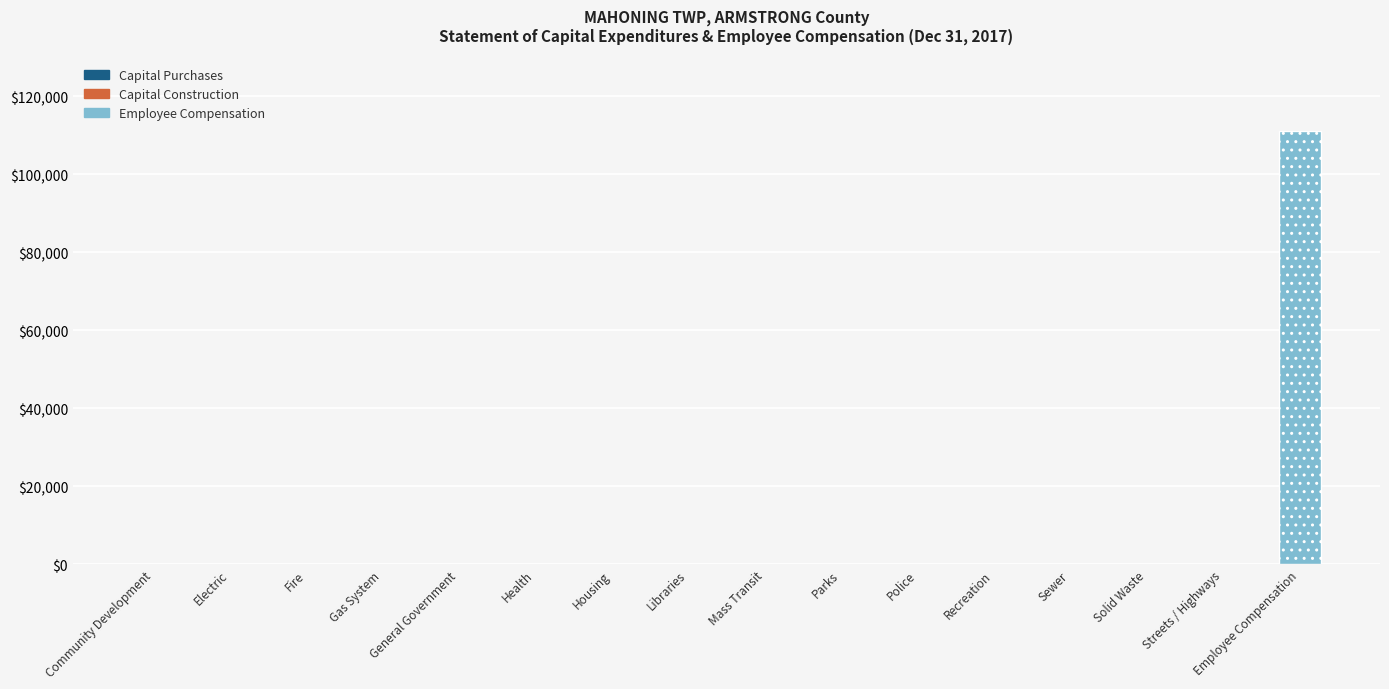

What is the greatest value displayed?

111029